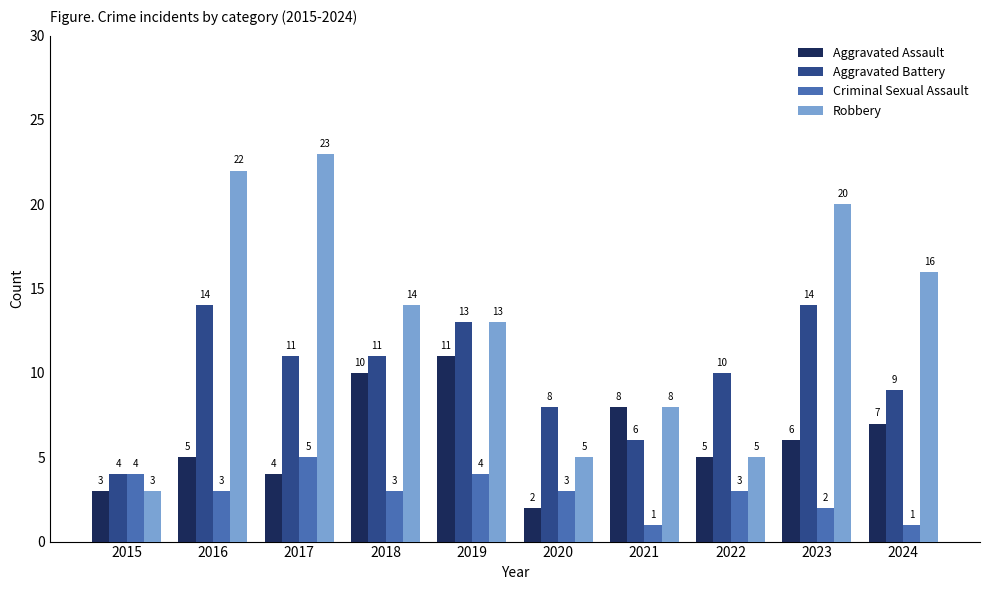

Count the number of categories in the chart.

10